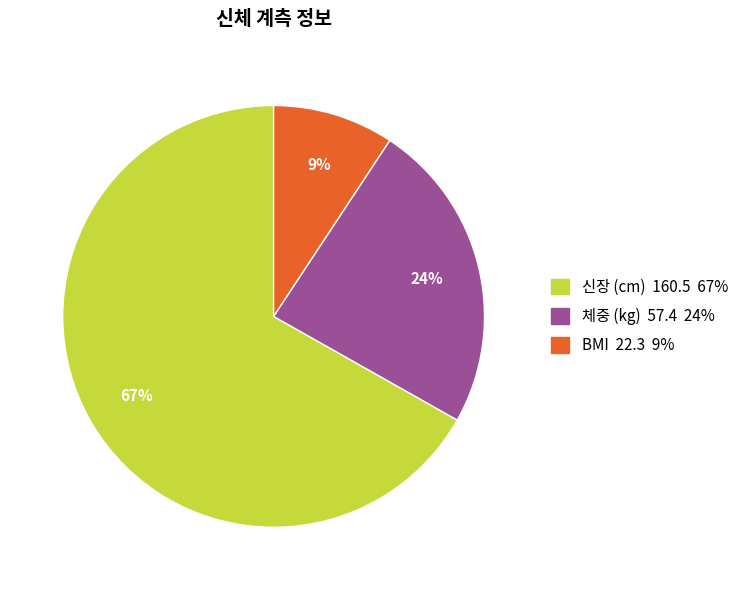

Which slice is the largest?

신장 (cm)